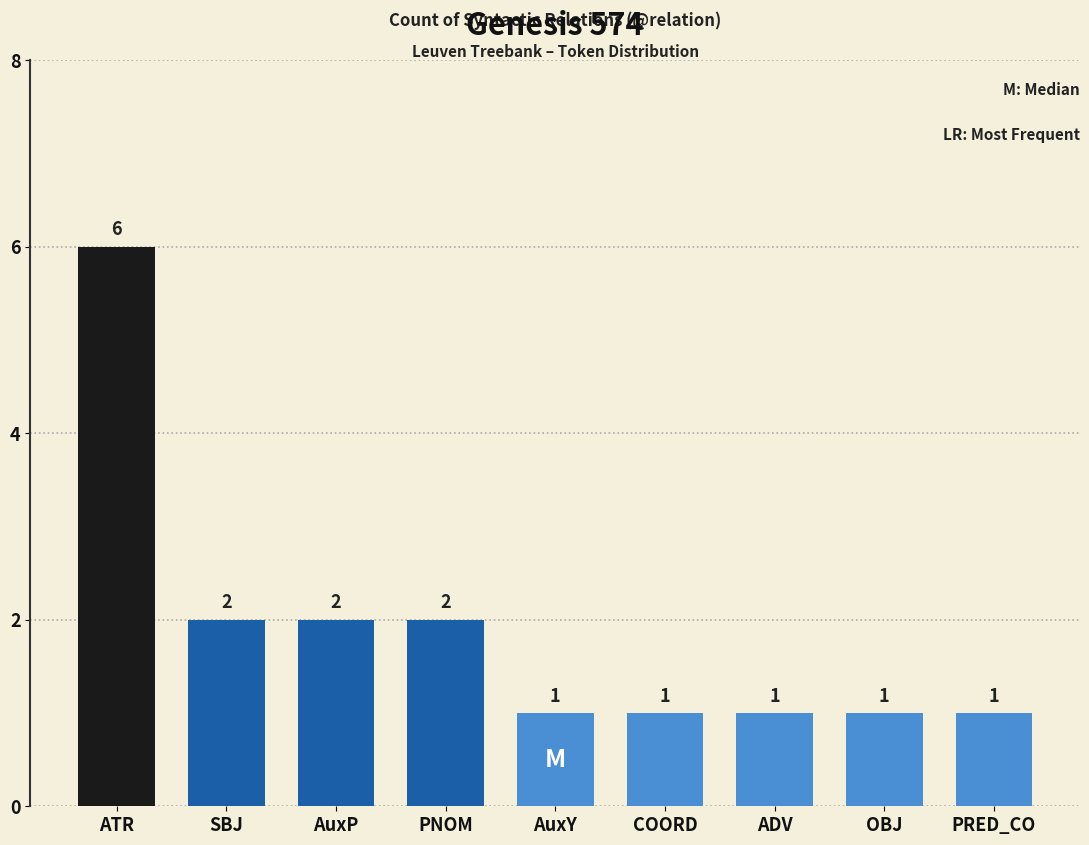

True or false: the data shows 1 at AuxY.

True